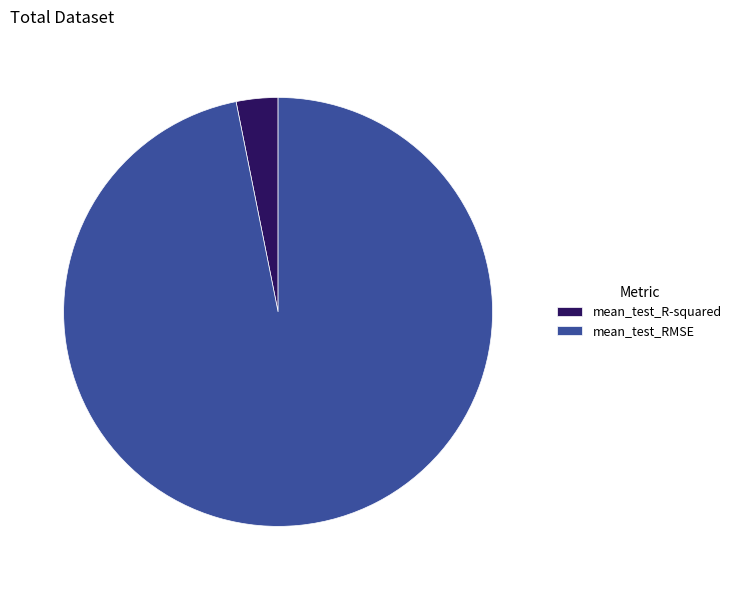

Between mean_test_R-squared and mean_test_RMSE, which is larger?

mean_test_RMSE